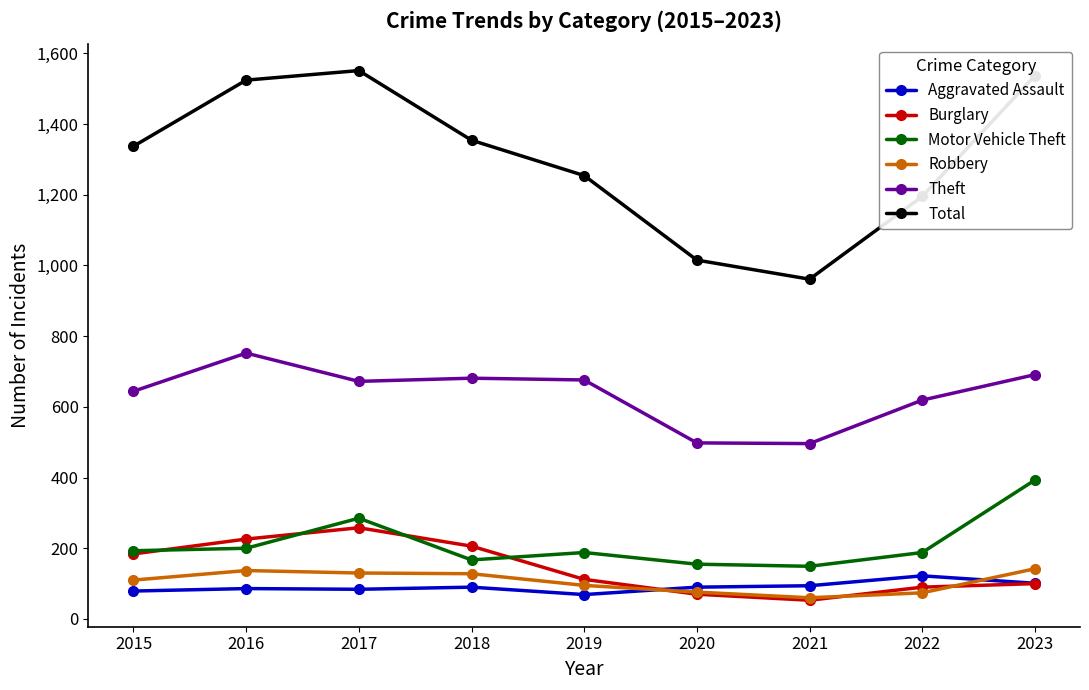

Between 2015 and 2016, which series saw the biggest shift?

Total